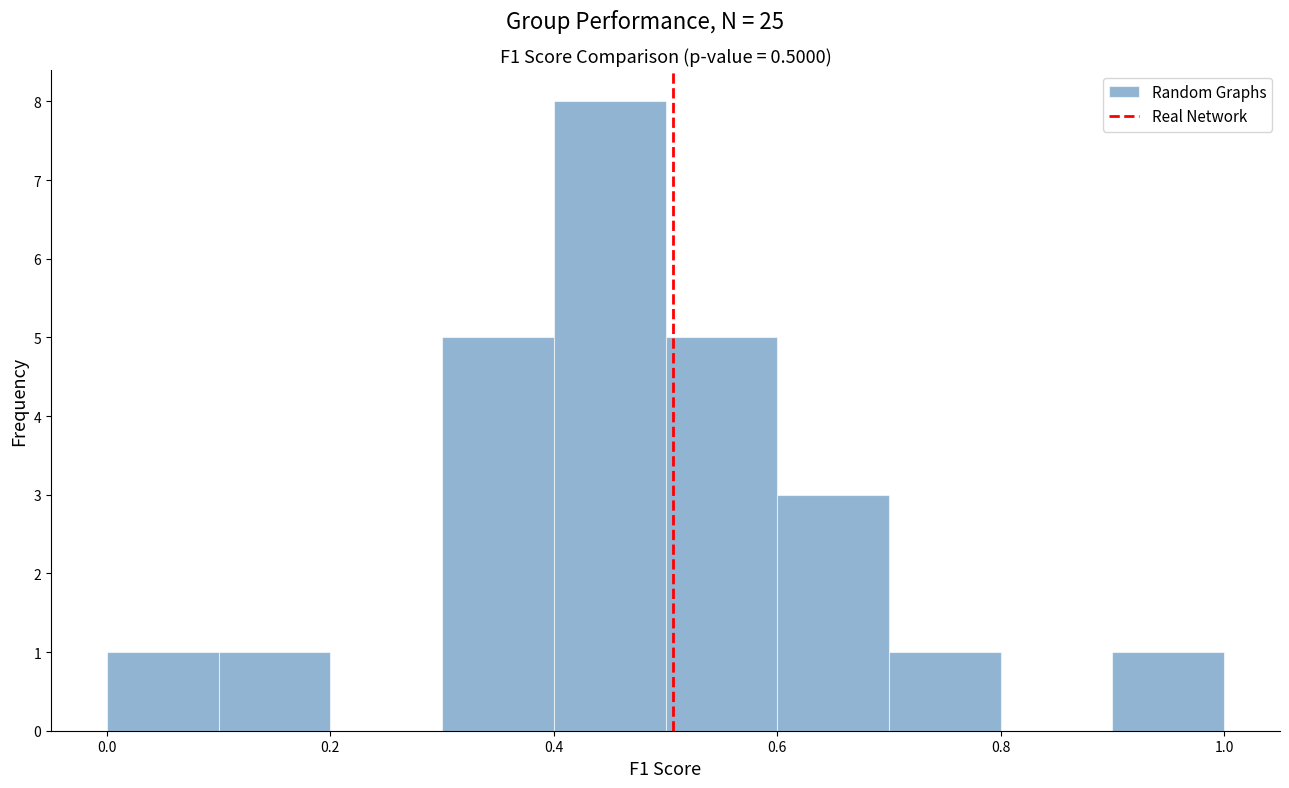

Reading left to right, transcribe this chart: for each bar, give the range it covers on the x-axis and its height. The values are not printed on the chart, so give them approximately, as read against the axis.

0.0 to 0.1: 1
0.1 to 0.2: 1
0.2 to 0.3: 0
0.3 to 0.4: 5
0.4 to 0.5: 8
0.5 to 0.6: 5
0.6 to 0.7: 3
0.7 to 0.8: 1
0.8 to 0.9: 0
0.9 to 1.0: 1